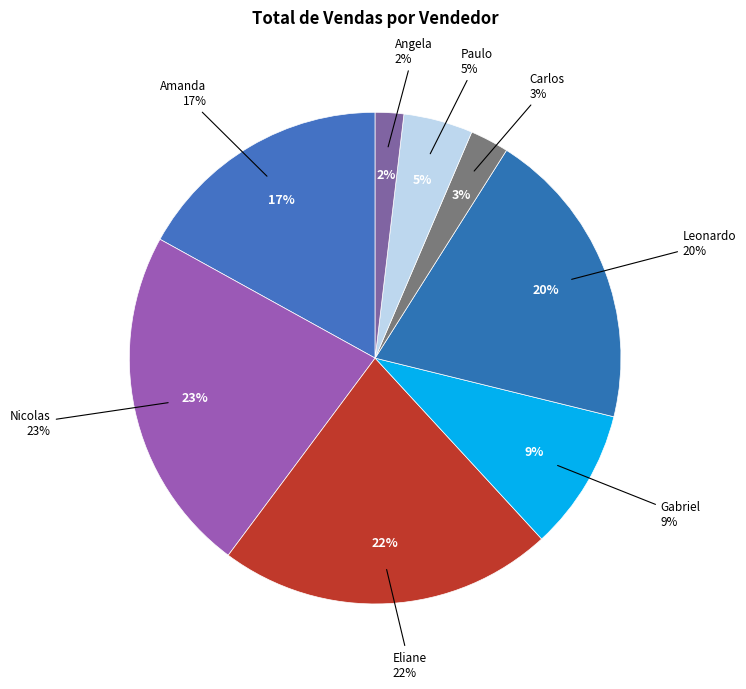

What percentage is the Carlos slice, to the nearest percent?

3%